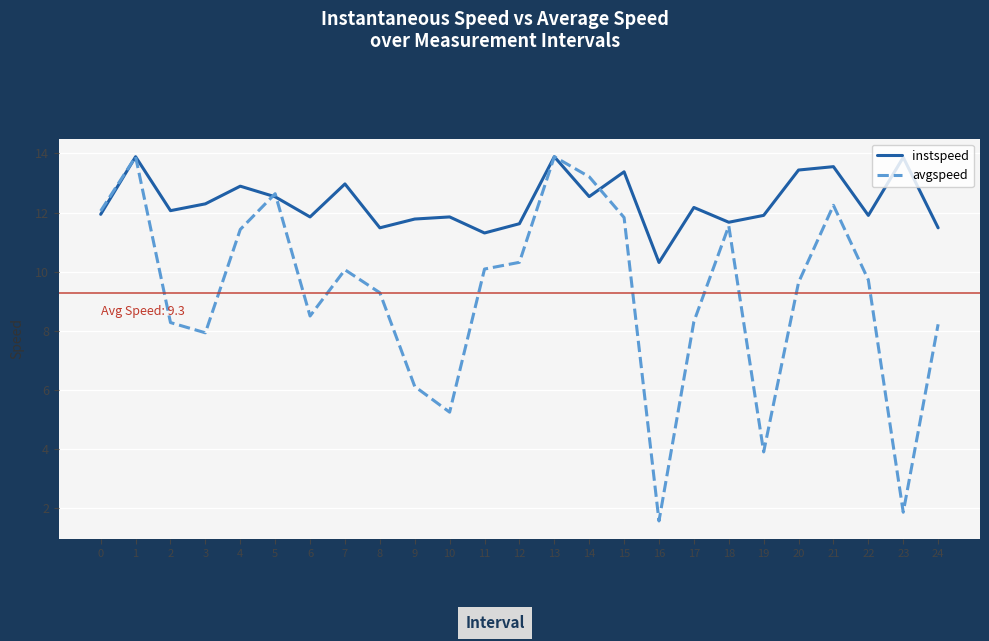

Between 4 and 12, which series saw the biggest shift?

instspeed